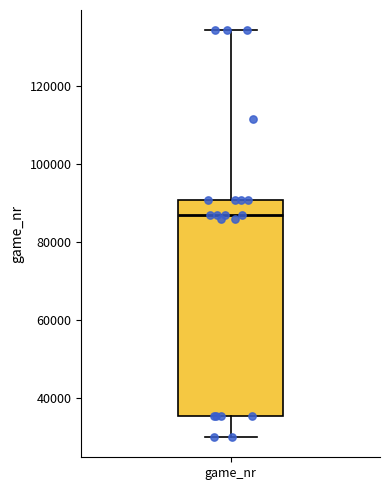

Read this box plot against the y-axis: the position of the median line, the range covered by the box, and the ends of both whiskers. The values are not printed on the chart, so give them approximately, as read against the axis.

median 86000, box 36000 to 90000, whiskers 30000 to 134000